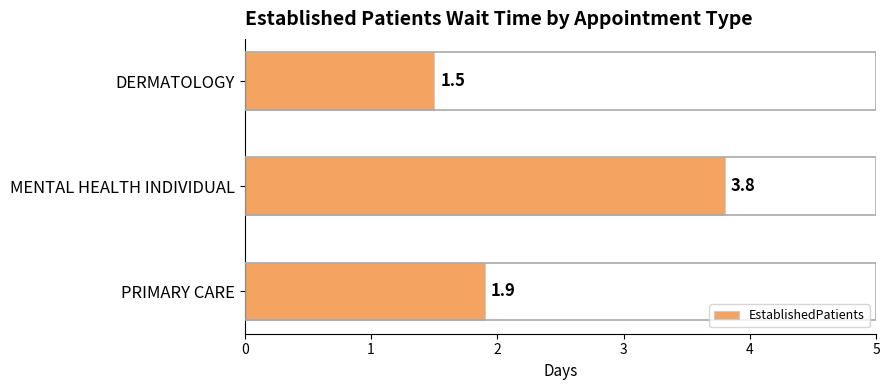

True or false: the data shows 6.0 at MENTAL HEALTH INDIVIDUAL.

False